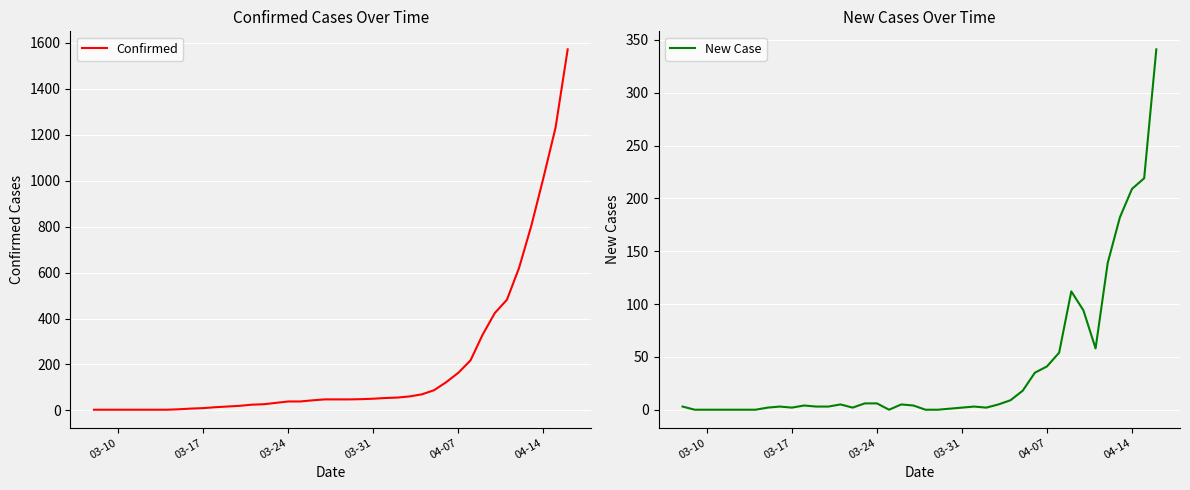

True or false: Confirmed and New Case intersect in this chart.

False